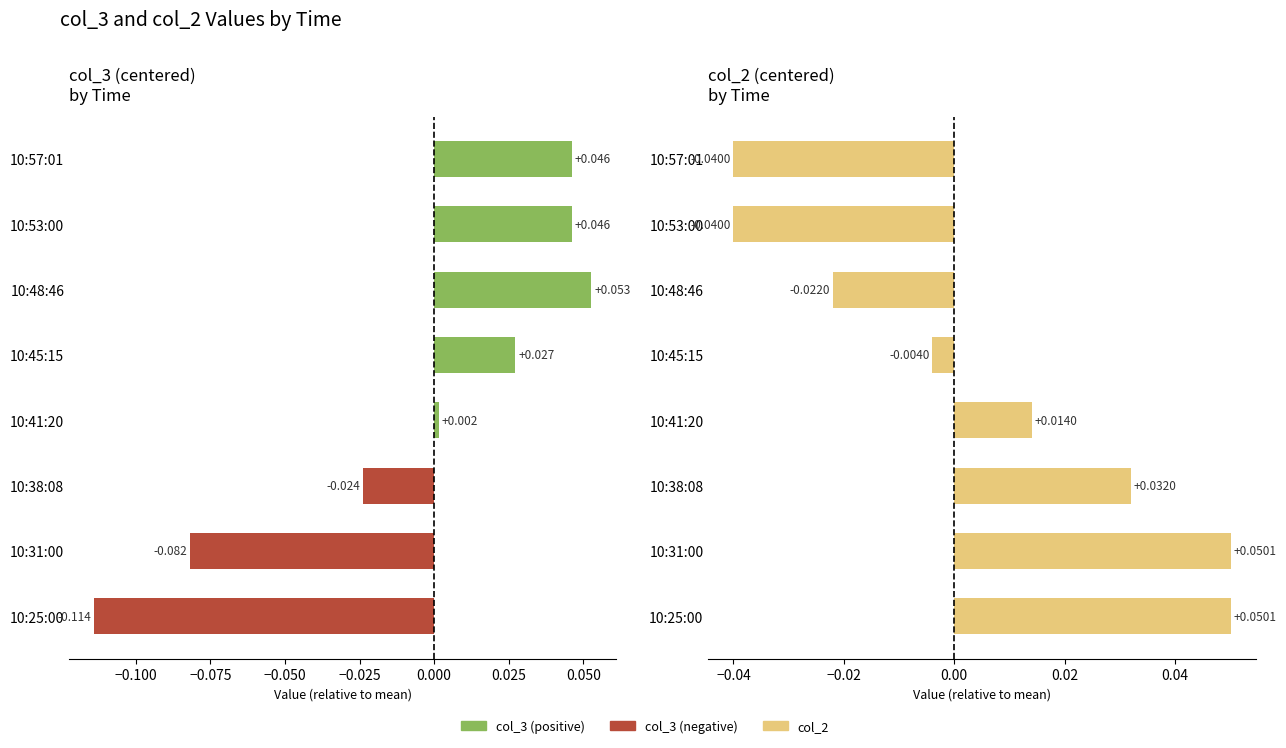

Which series has the largest total across all categories?

col_2